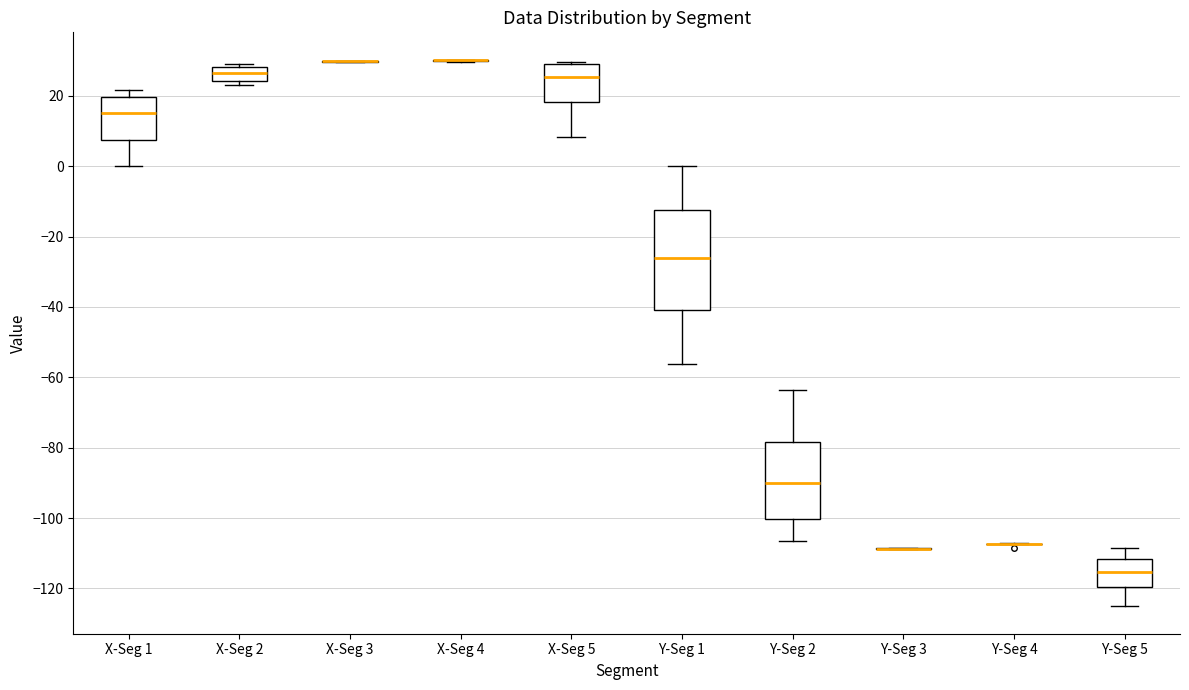

Reading left to right, read every box against the y-axis: the position of its median line, the range the box covers, and the ends of its whiskers. The values are not printed on the chart, so give them approximately, as read against the axis.

X-Seg 1: median 16, box 8 to 20, whiskers 0 to 22
X-Seg 2: median 26, box 24 to 28, whiskers 24 (just below the box's lower edge) to 30
X-Seg 3: box collapsed to a line at 30, whiskers 30 to 30
X-Seg 4: box collapsed to a line at 30, whiskers 30 to 30
X-Seg 5: median 26, box 18 to 28, whiskers 8 to 30
Y-Seg 1: median -26, box -40 to -12, whiskers -56 to 0
Y-Seg 2: median -90, box -100 to -78, whiskers -106 to -64
Y-Seg 3: box collapsed to a line at -108, whiskers -108 to -108
Y-Seg 4: box collapsed to a line at -108, whiskers -108 to -108
Y-Seg 5: median -116, box -120 to -112, whiskers -126 to -108